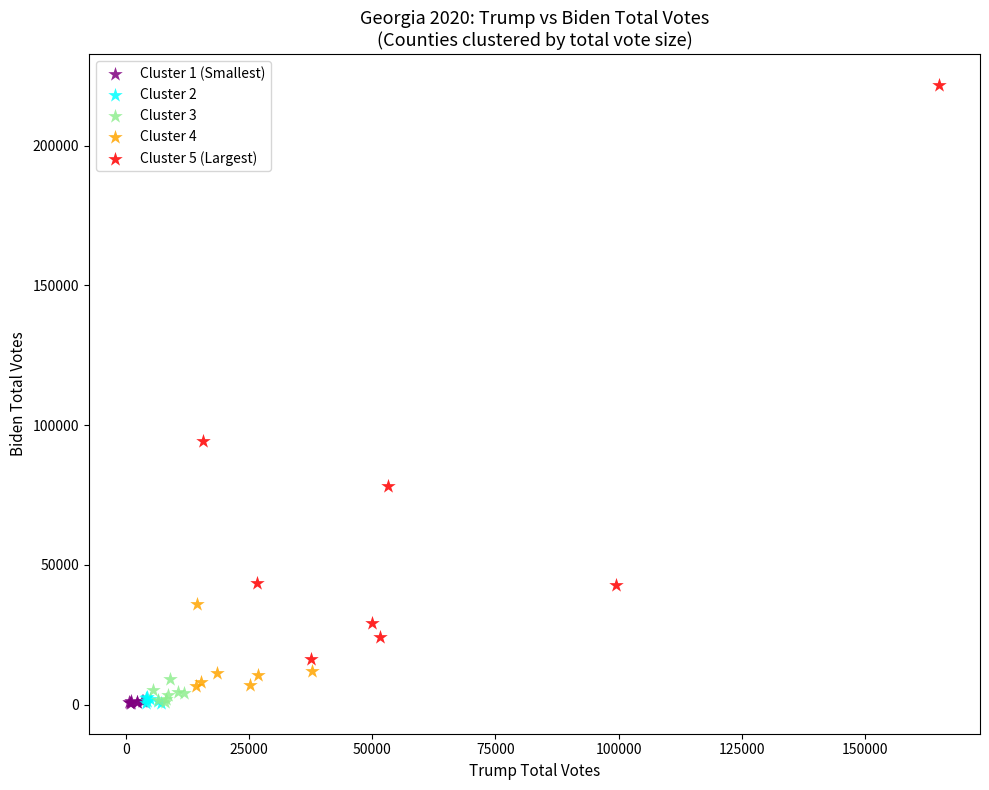

Which series has the largest Y range (max minus min)?

Cluster 5 (Largest)